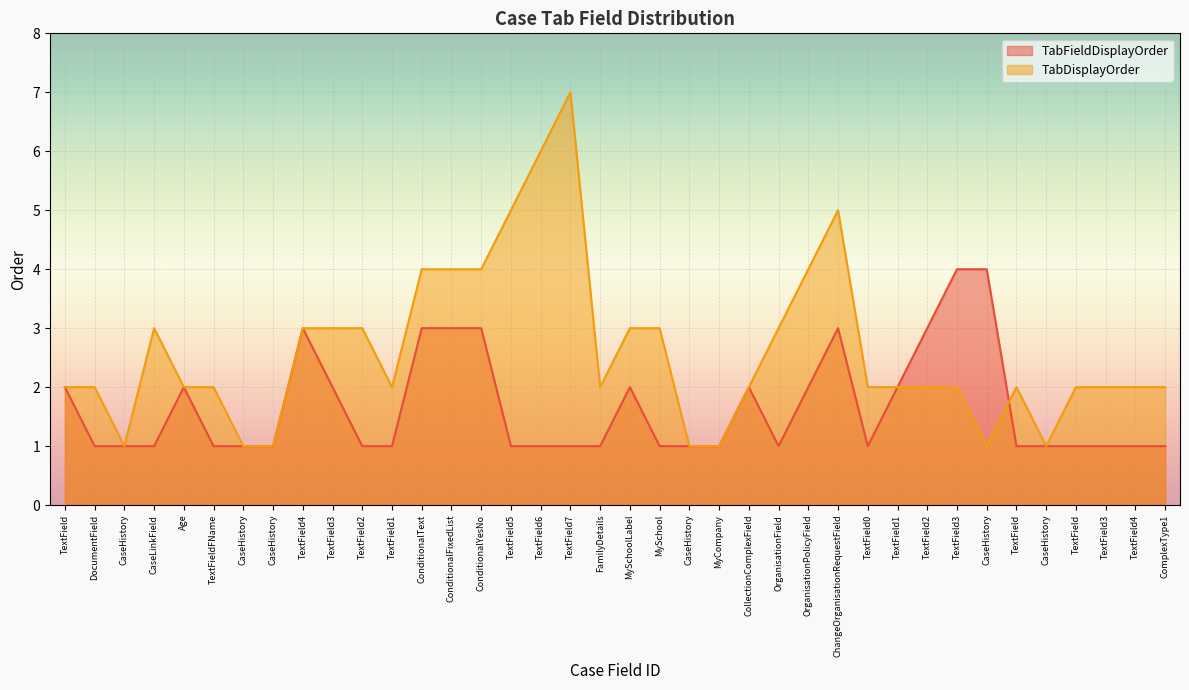

Does the chart display data point markers on the line(s)?

No